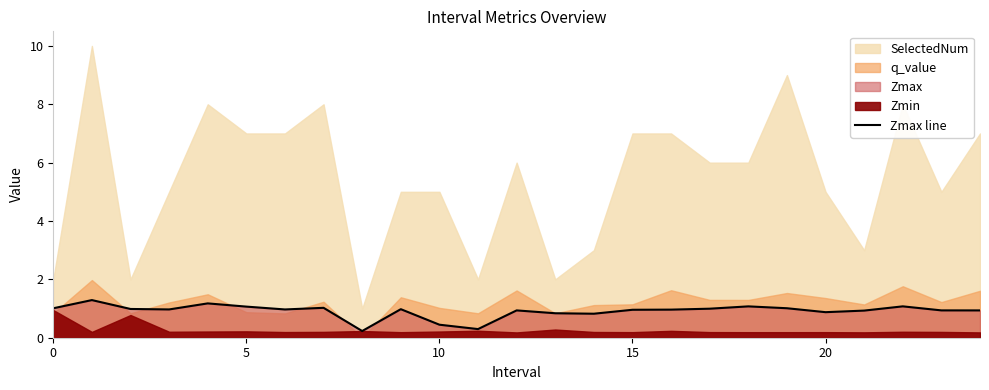

At which category does the chart reach its minimum across all series?

8